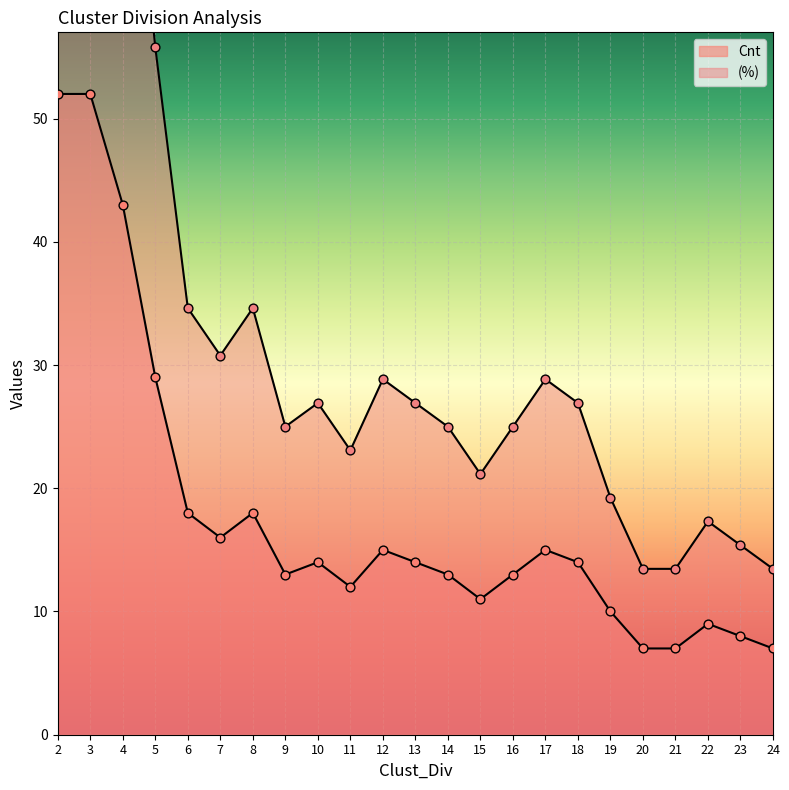

Is the value of (%) at 13 greater than the value of Cnt at 12?

Yes